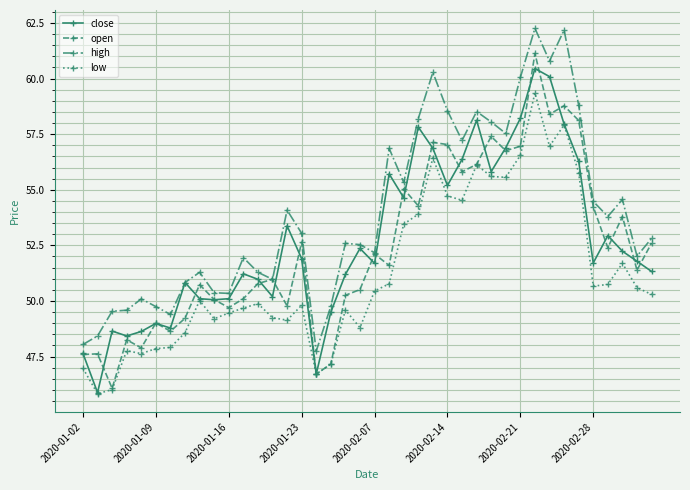

Which series has the largest total across all categories?

high